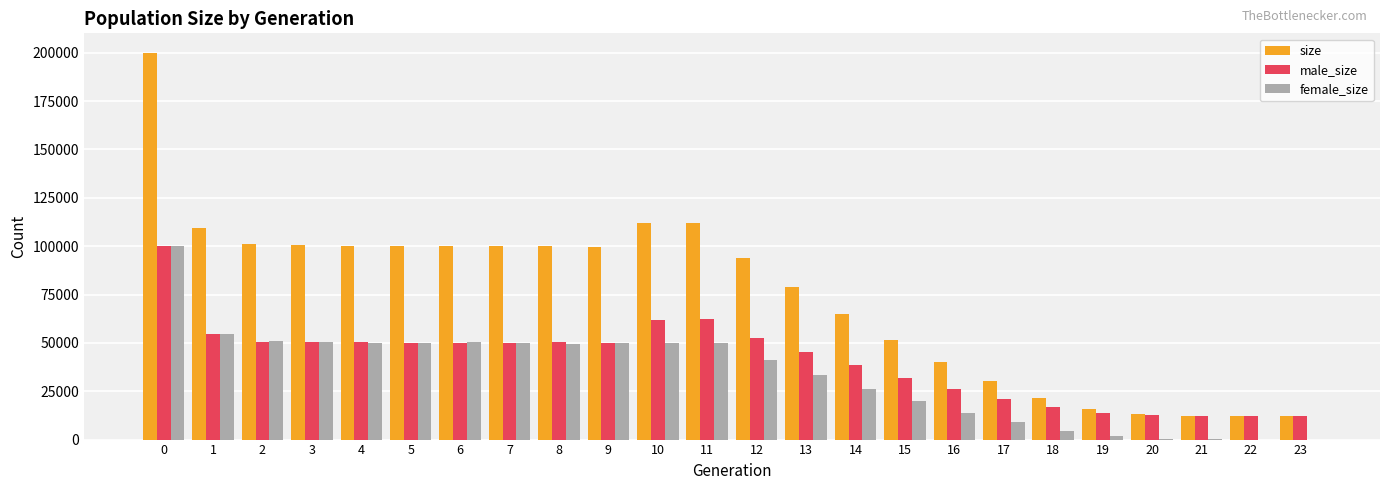

How many groups of bars are there?

24